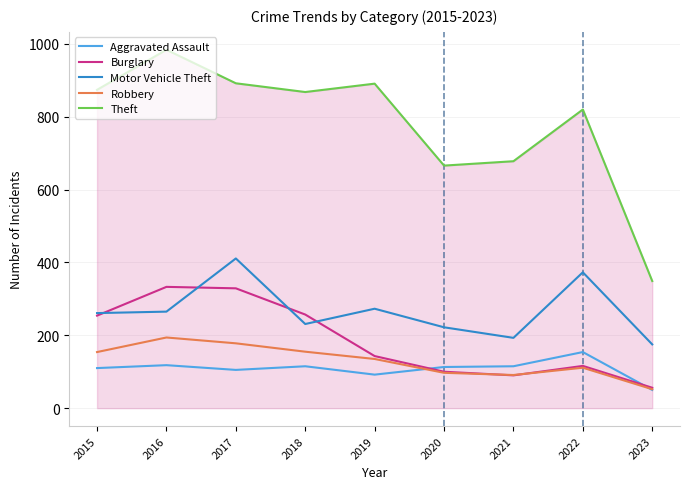

True or false: Robbery has more than 2 interior local peaks.

False